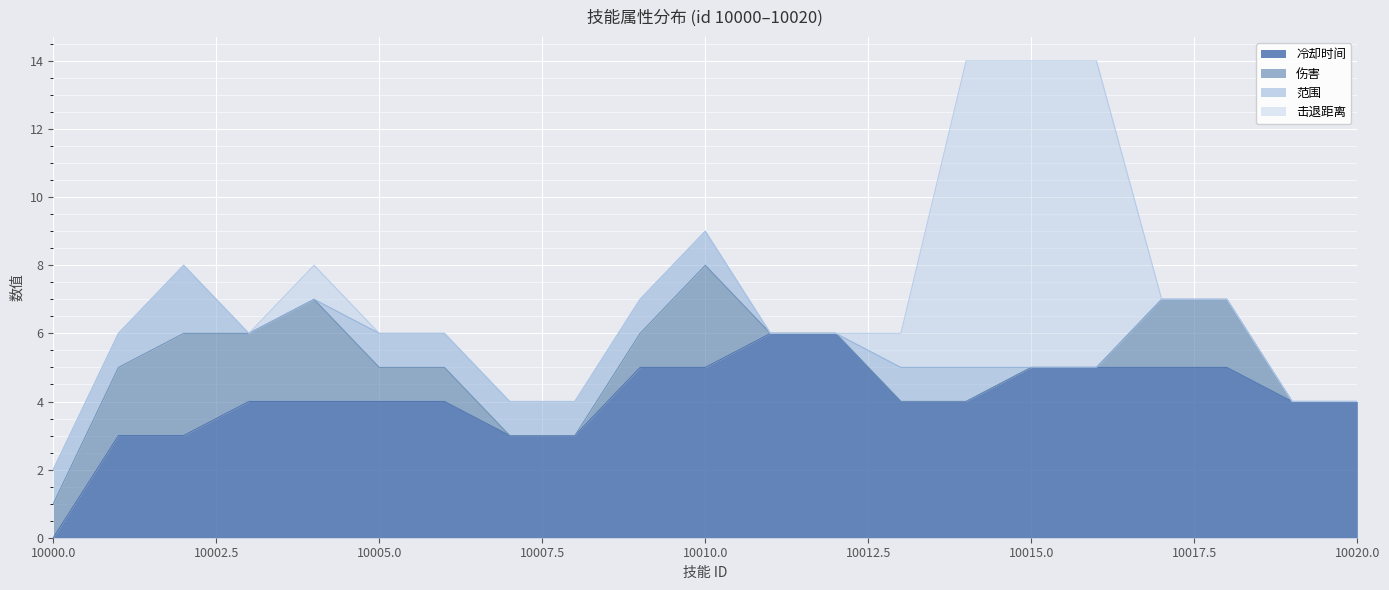

The 击退距离 series shows 0 at 10012. True or false?

True